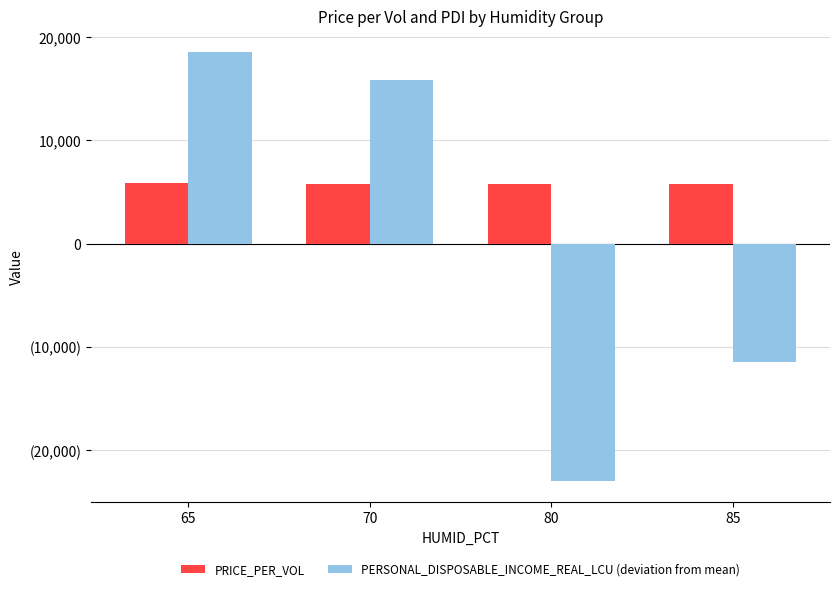

Does the chart contain stacked bars?

No